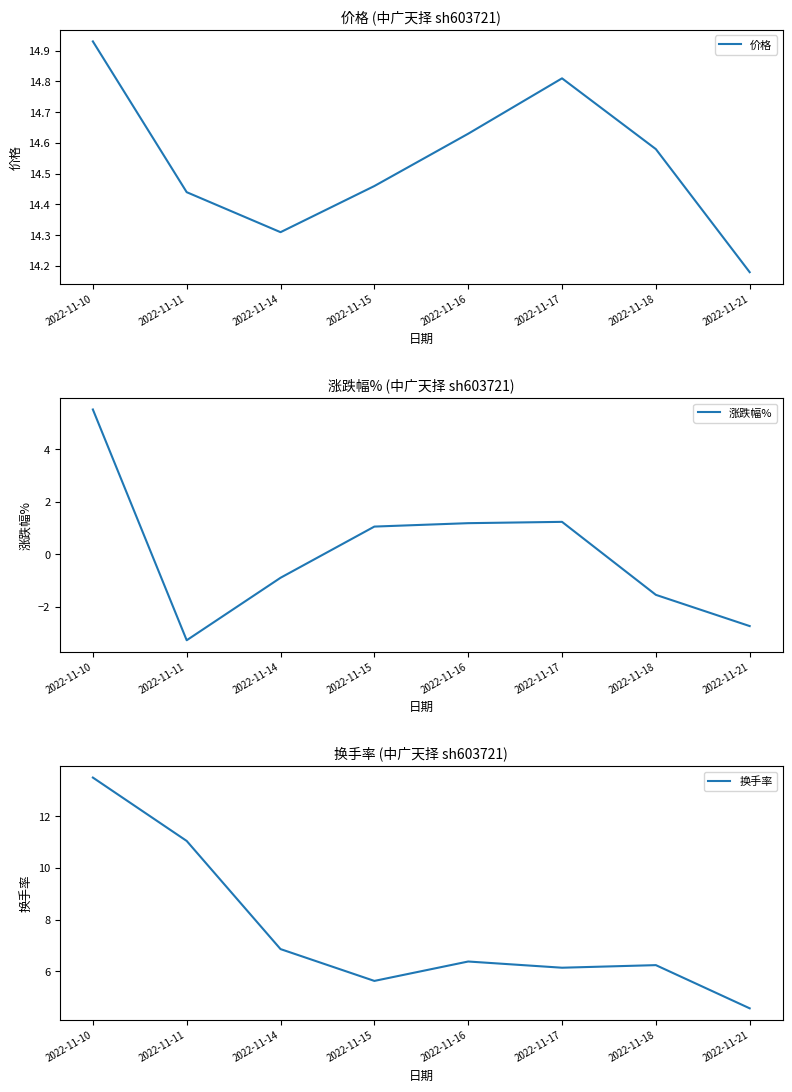

What is the average value of the 价格 series?

14.5